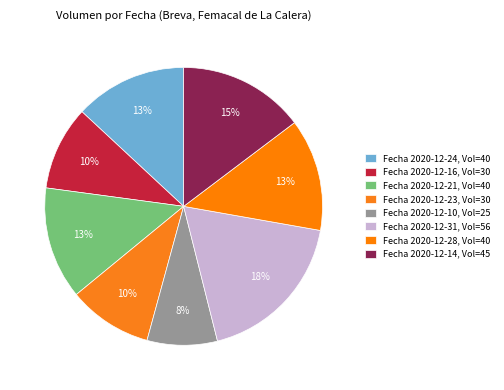

How many slices are in this pie chart?

8